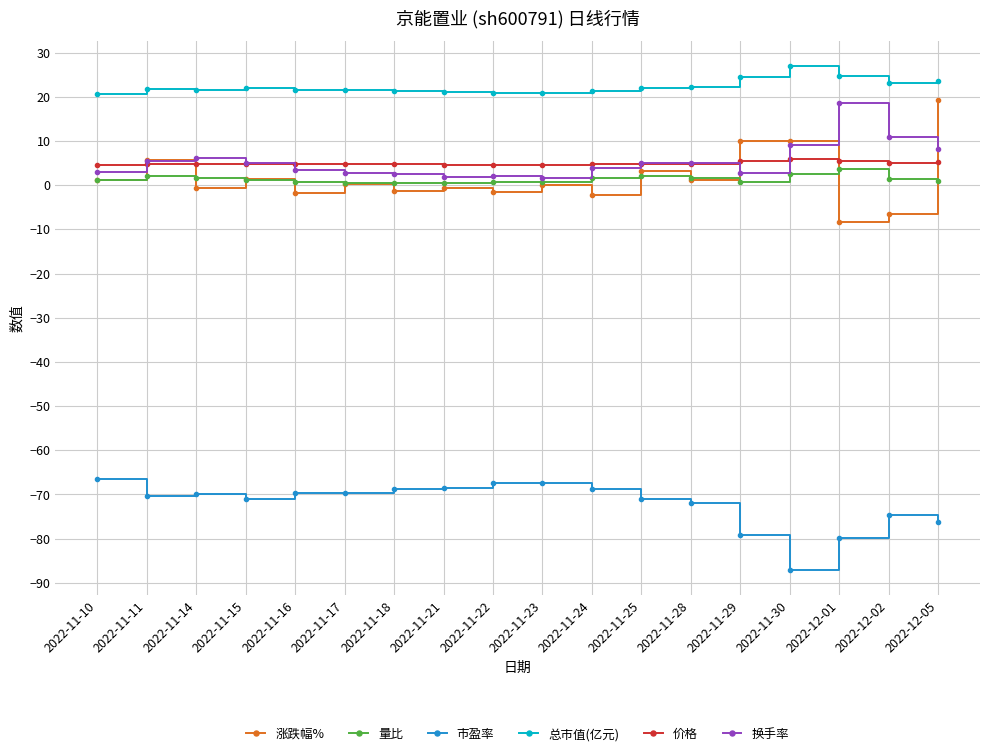

At which label does 涨跌幅% reach its minimum?

2022-12-01